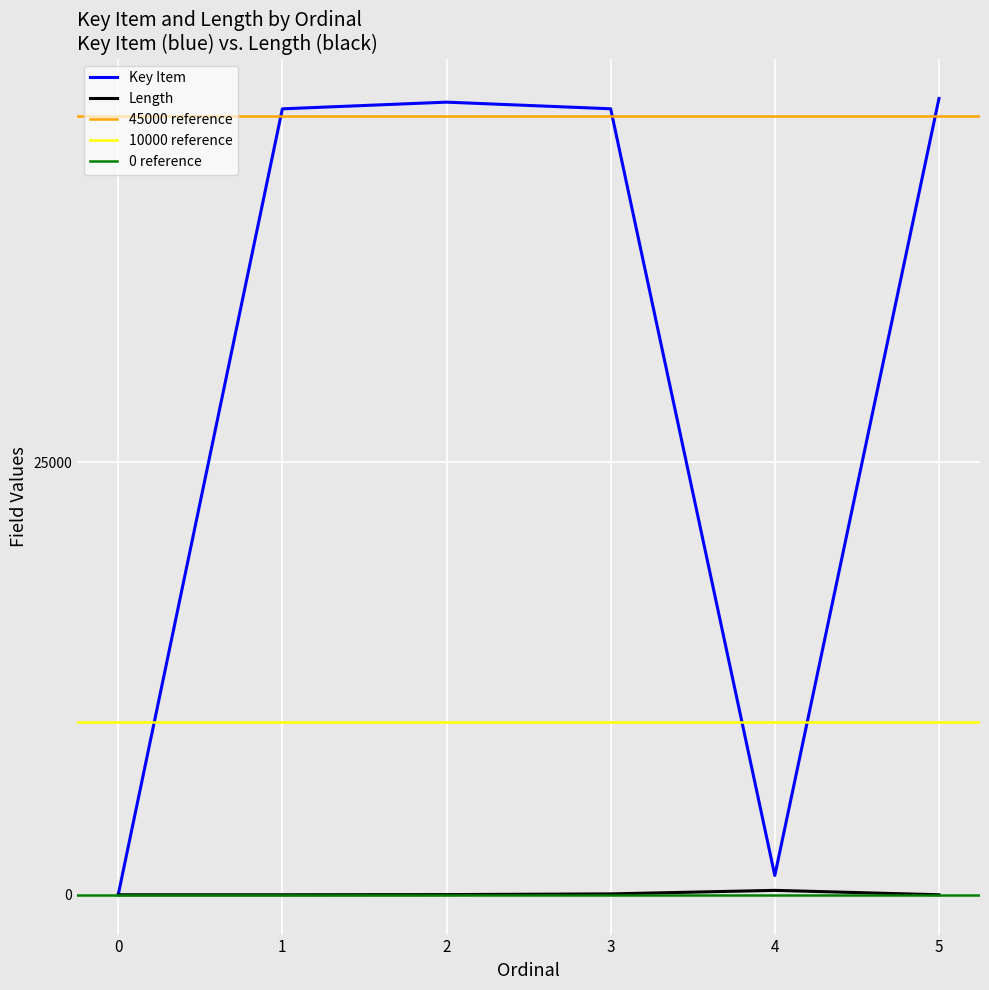

At how many categories does at least one series exceed 27424?

4